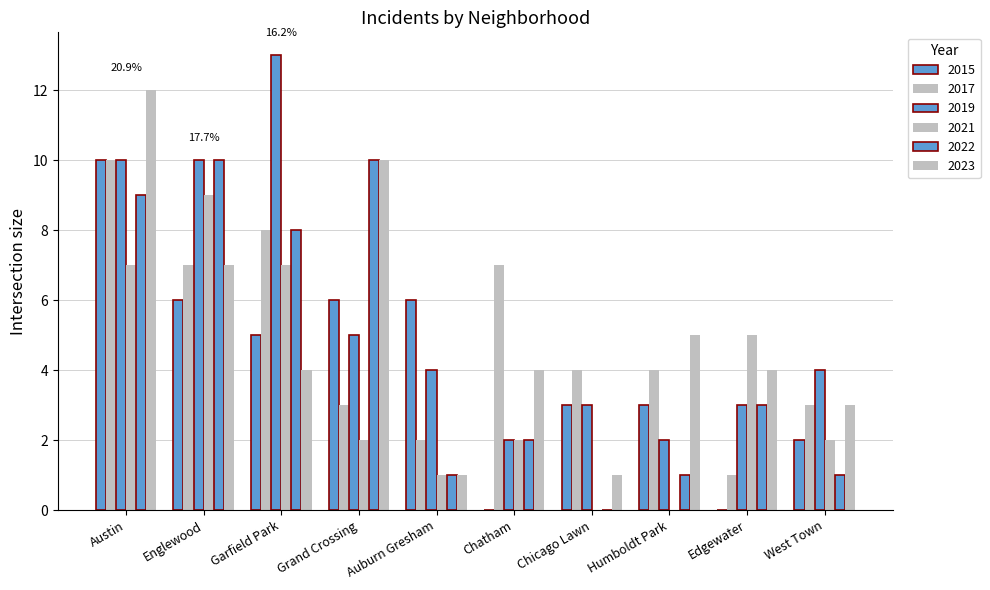

Does the chart contain stacked bars?

No